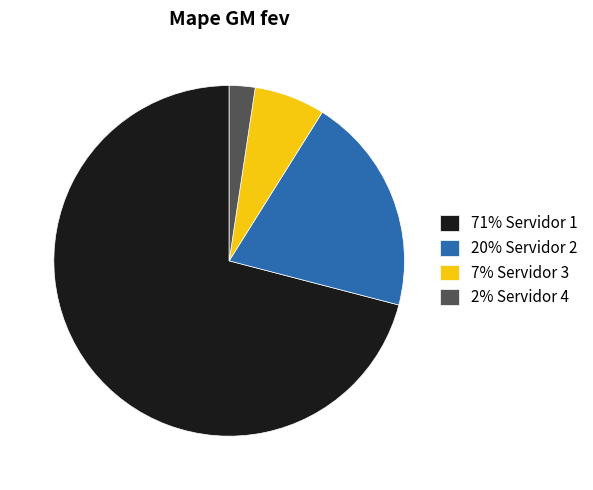

Approximately how many times larger is the value at 7% Servidor 3 compared to 20% Servidor 2?

0.3